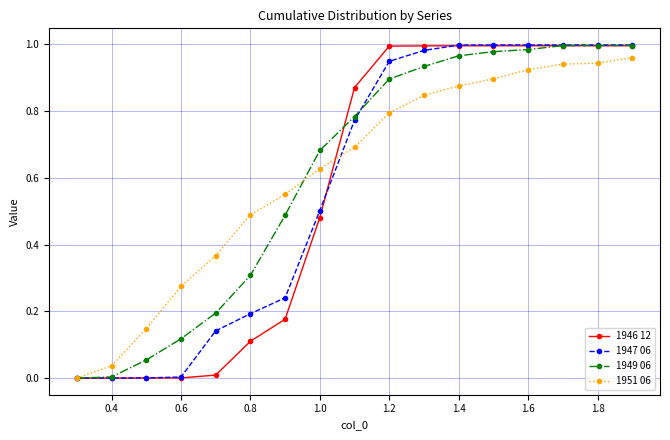

How many lines are shown in the chart?

4